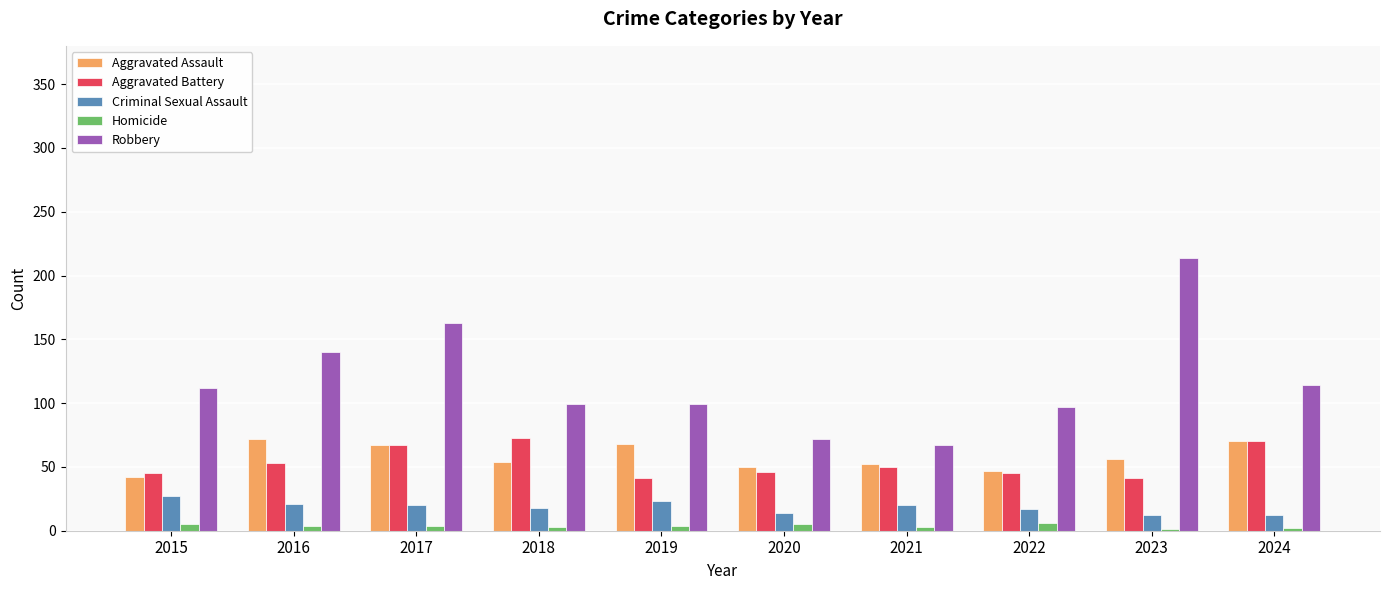

The value of Robbery at 2016 is 140. True or false?

True